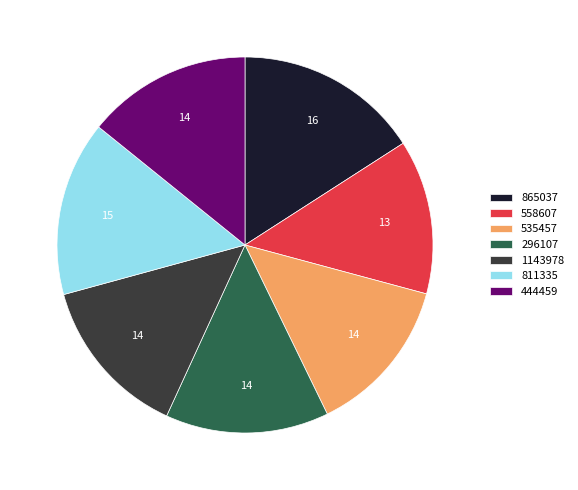

Does any single category account for the majority?

No